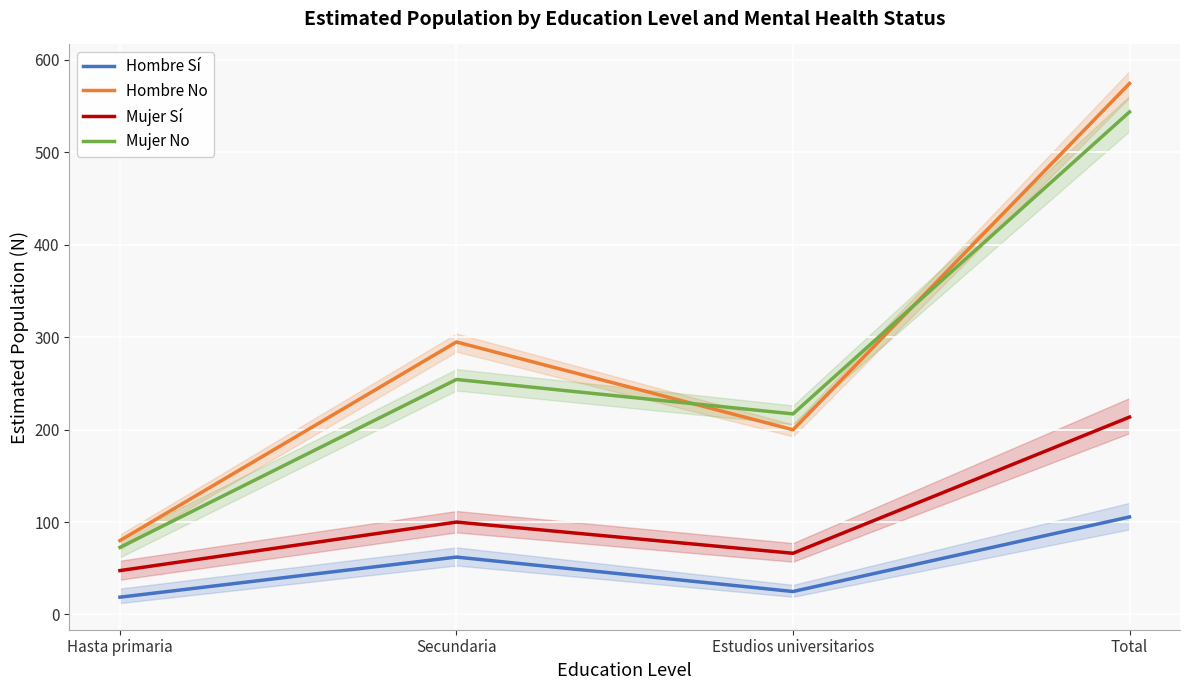

Reading left to right, transcribe all the data shown in this chart.

Hombre Sí: Hasta primaria=18.6	Secundaria=62.0	Estudios universitarios=24.8	Total=105.5
Hombre No: Hasta primaria=79.9	Secundaria=294.8	Estudios universitarios=199.8	Total=574.5
Mujer Sí: Hasta primaria=47.4	Secundaria=99.9	Estudios universitarios=66.2	Total=213.5
Mujer No: Hasta primaria=72.5	Secundaria=254.2	Estudios universitarios=217.0	Total=543.7